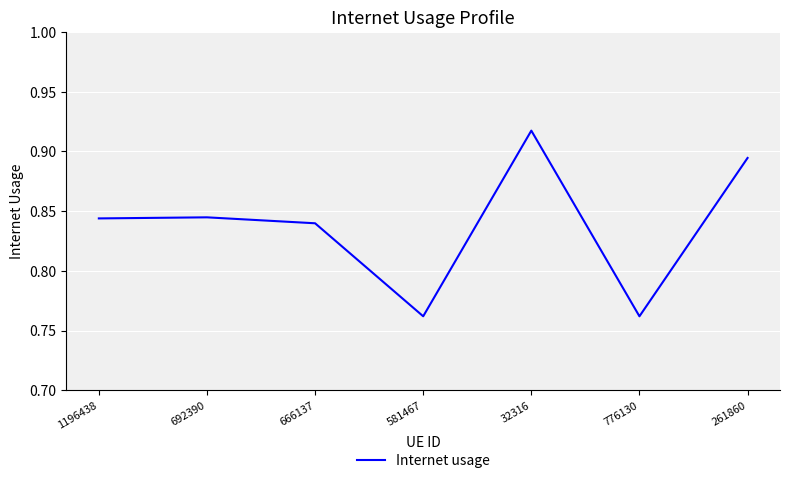

What is the sum of all values?

5.9